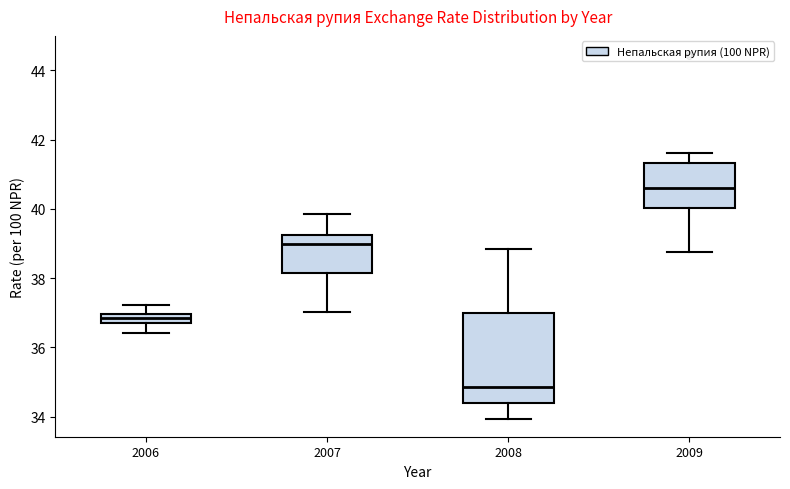

Comparing the boxes themselves (not the whiskers), which one is the tallest?

2008